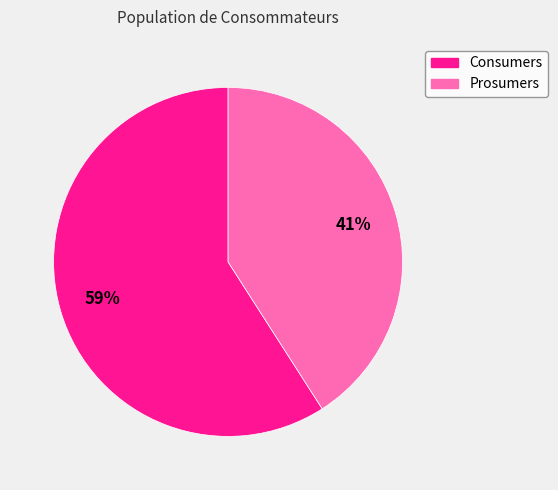

The Prosumers slice represents 41% of the pie. True or false?

True